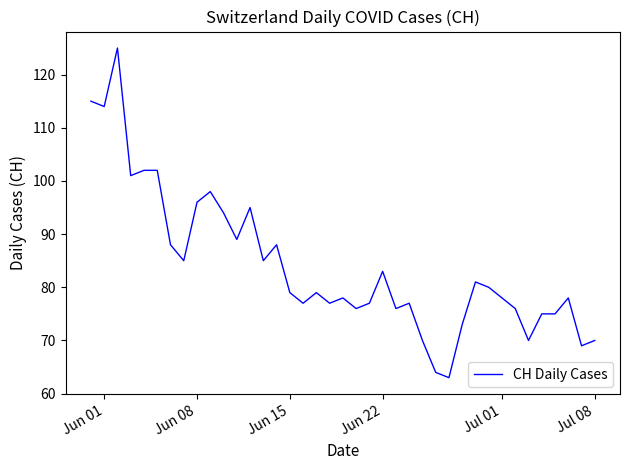

What is the minimum value shown in the chart?

63